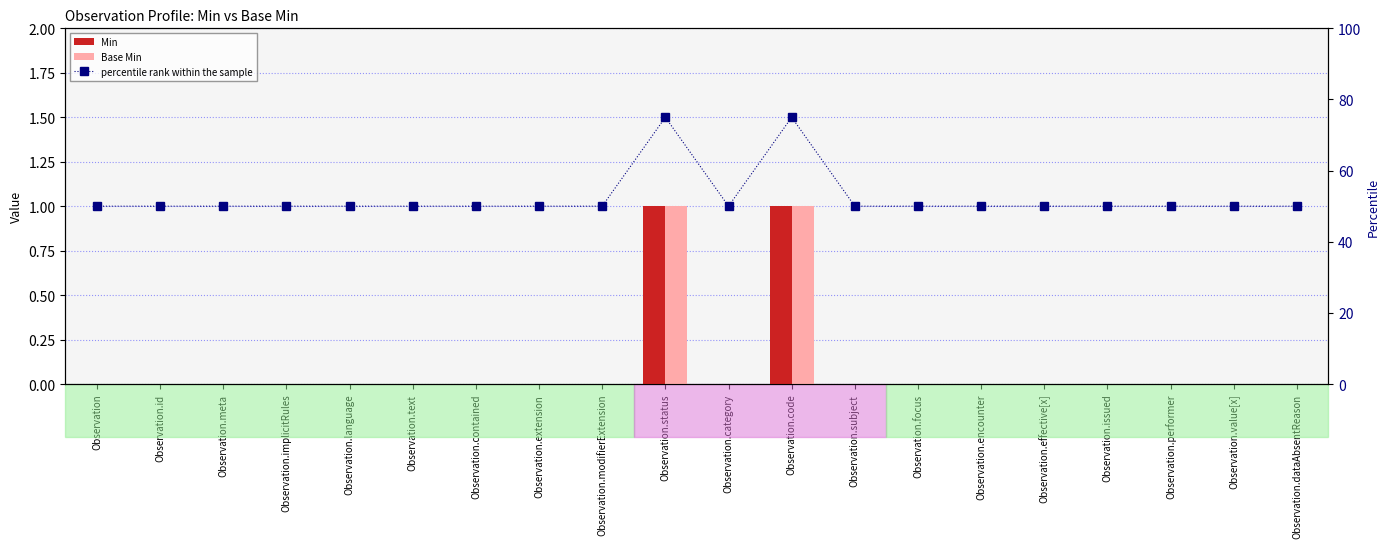

What is the sum of all Base Min values?

2